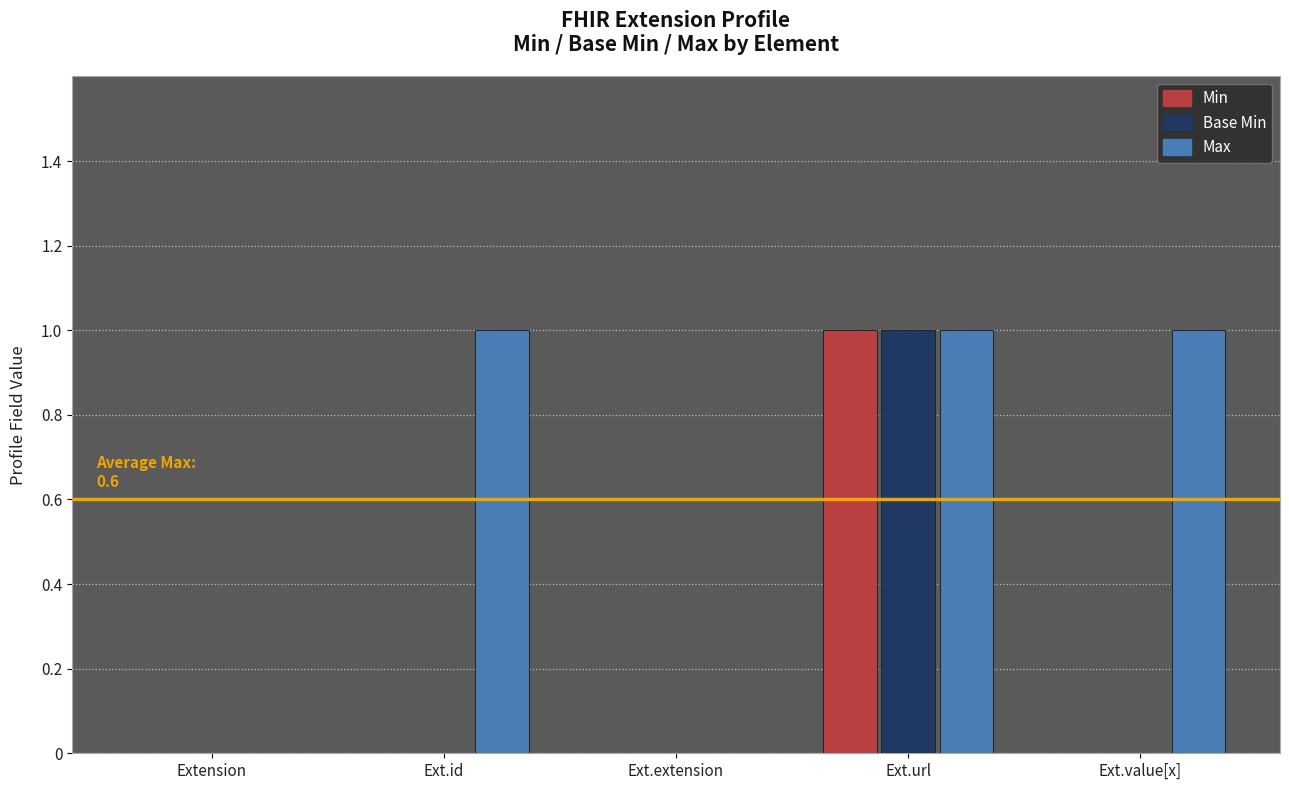

At which category is the sum across all series the highest?

Ext.url